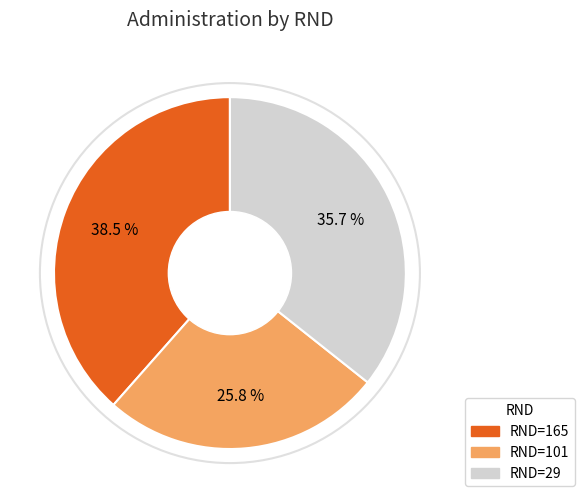

Does any single category account for the majority?

No